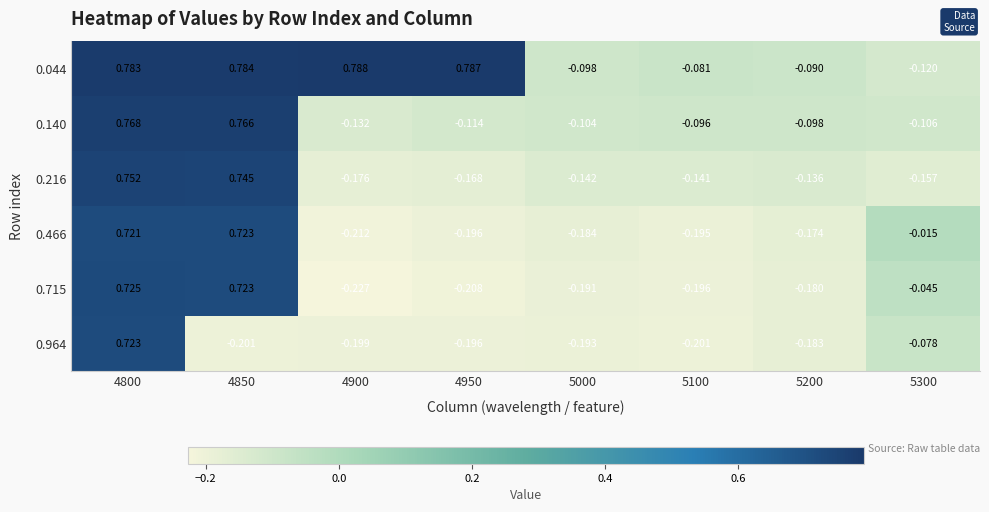

Is the value of 0.044 at 4900 greater than the value of 0.140 at 4800?

Yes